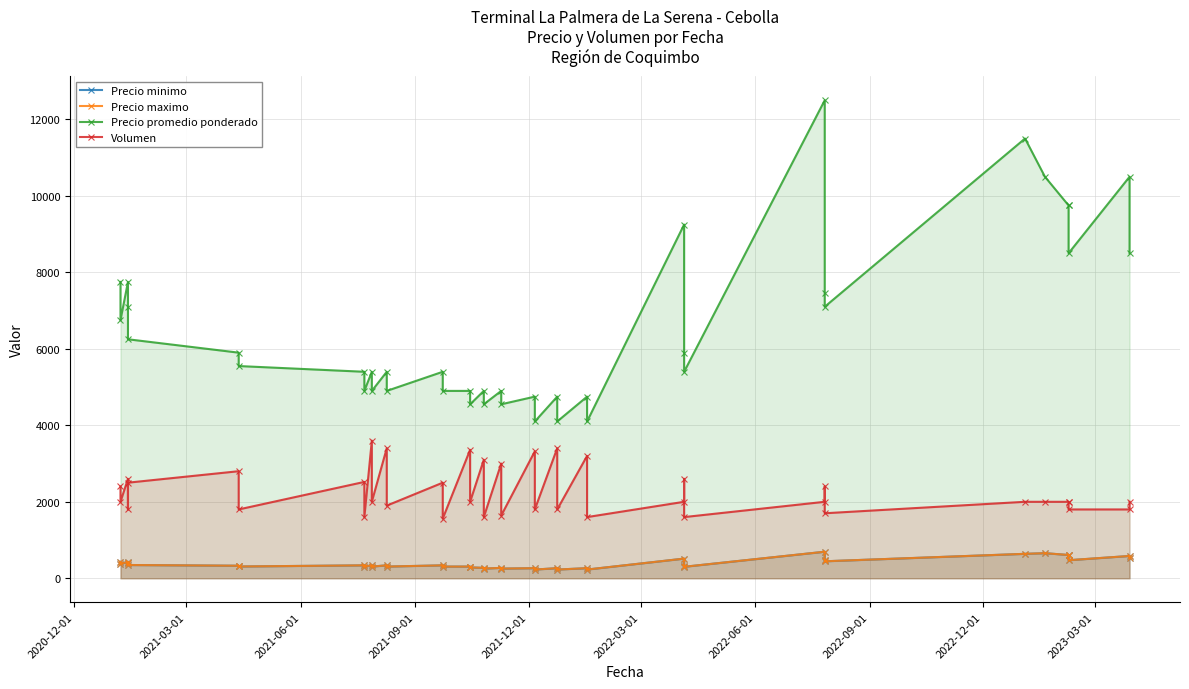

Reading right to left, list all the values displayed in this chart.

Precio minimo: 531	583	472	609	609	656	639	444	466	694	300	328	514	228	264	228	264	228	264	253	272	253	272	284	306	306	338	306	338	306	338	306	338	308	328	347	394	431	375	431
Precio maximo: 531	583	472	609	609	656	639	444	466	694	300	328	514	228	264	228	264	228	264	253	272	253	272	284	306	306	338	306	338	306	338	306	338	308	328	347	394	431	375	431
Precio promedio ponderado: 8500	10500	8500	9750	9750	10500	11500	7100	7450	12500	5400	5900	9250	4100	4750	4100	4750	4100	4750	4550	4900	4550	4900	4550	4900	4900	5400	4900	5400	4900	5400	4900	5400	5550	5900	6250	7100	7750	6750	7750
Volumen: 2000	1800	1800	2000	2000	2000	2000	1700	2400	2000	1600	2600	2000	1600	3200	1800	3400	1800	3320	1640	3000	1600	3100	2000	3360	1560	2500	1900	3400	2000	3600	1600	2520	1800	2800	2500	1800	2600	2000	2400